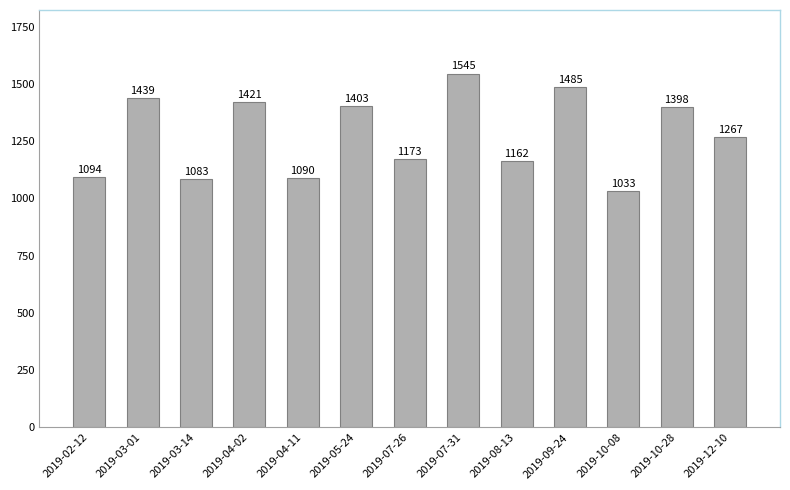

What is the difference between the maximum and minimum values?

512